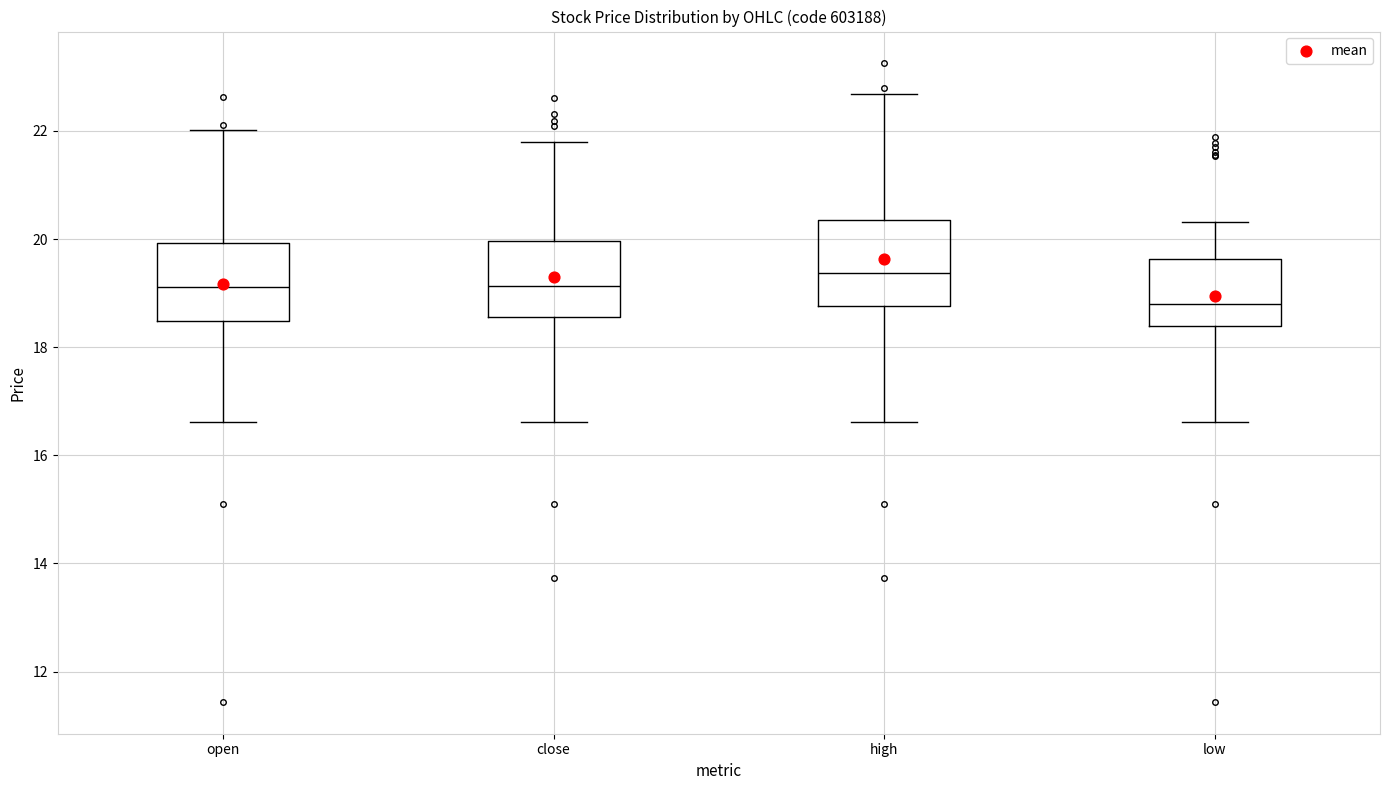

Which box's median line is the lowest?

low